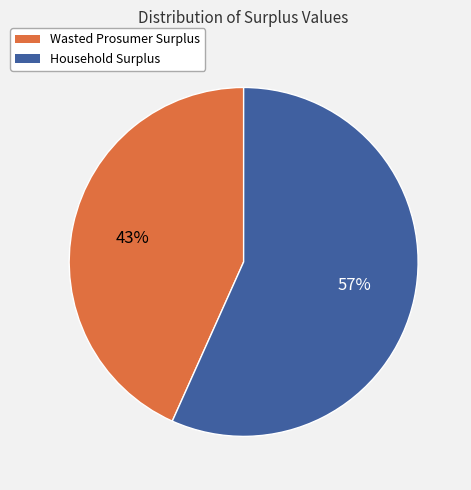

True or false: Wasted Prosumer Surplus accounts for 43% of the total.

True